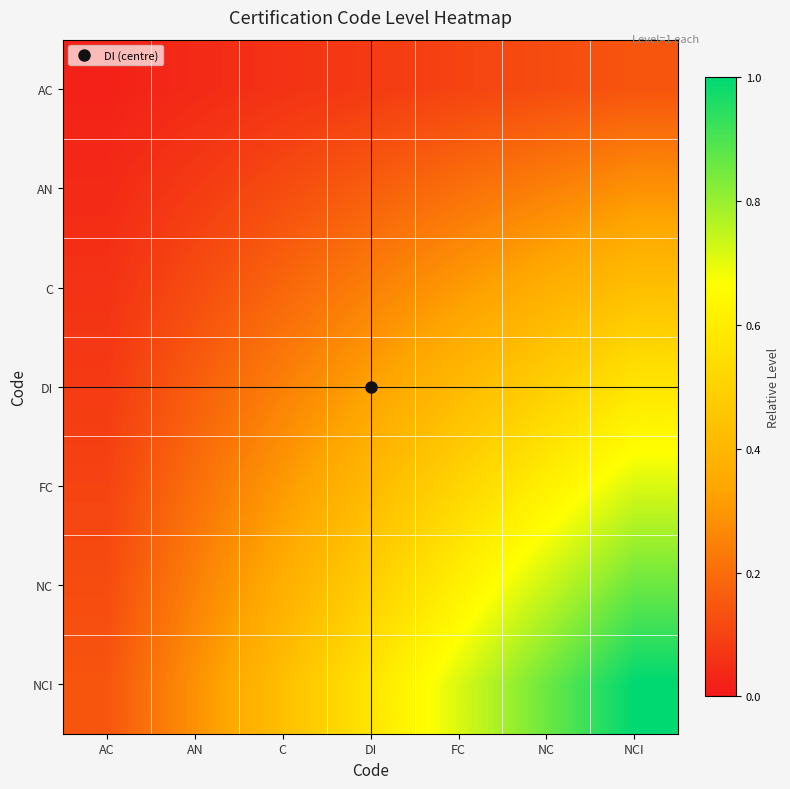

Rank the series by their maximum value, from highest to lowest.

NCI, NC, FC, DI, C, AN, AC